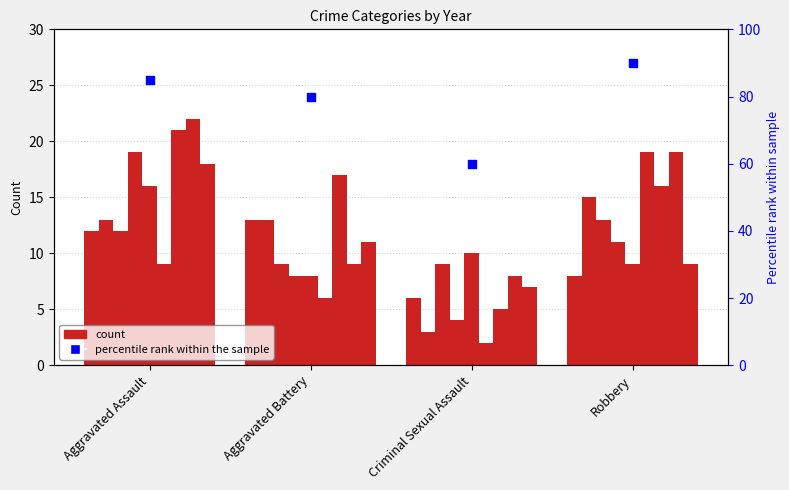

What is the change in value from Aggravated Assault to Robbery?

+5